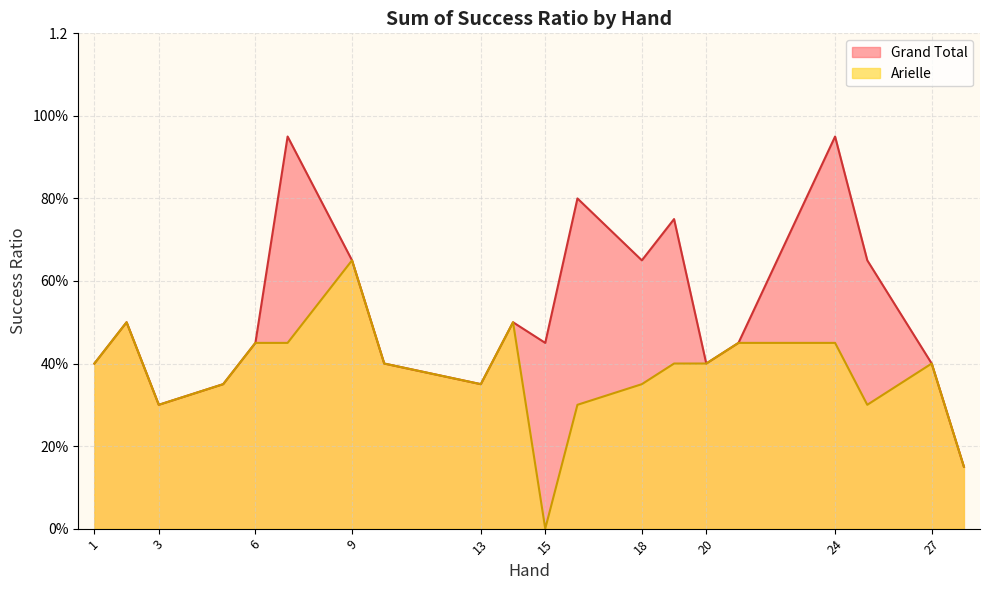

List the series in order of their overall mean, highest first.

Grand Total, Arielle